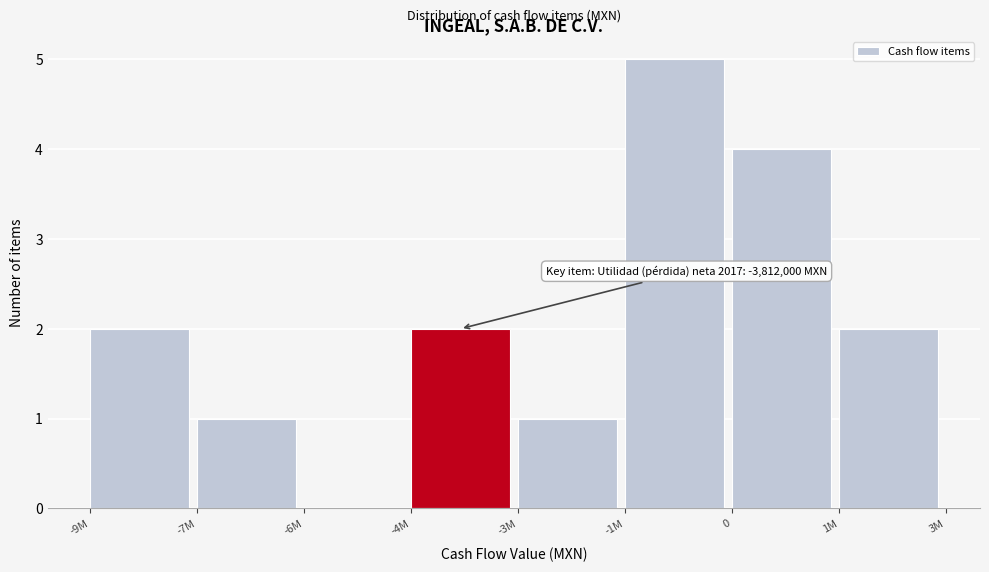

Reading left to right, transcribe all the data shown in this chart.

-9M=2	-7M=1	-6M=0	-4M=2	-3M=1	-1M=5	0=4	1M=2